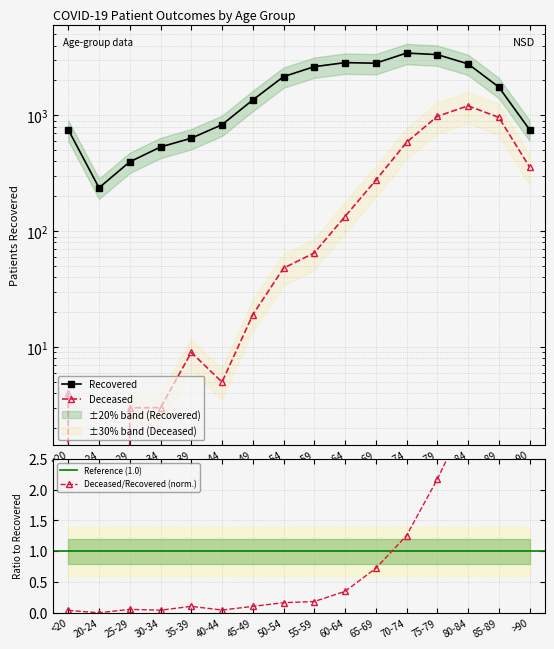

Reading left to right, transcribe all the data shown in this chart.

patients_deceased: <20=4	20-24=0	25-29=3	30-34=3	35-39=9	40-44=5	45-49=19	50-54=48	55-59=65	60-64=134	65-69=275	70-74=584	75-79=980	80-84=1208	85-89=961	>90=359
patients_recovered: <20=753	20-24=237	25-29=397	30-34=533	35-39=635	40-44=830	45-49=1356	50-54=2157	55-59=2629	60-64=2849	65-69=2818	70-74=3446	75-79=3342	80-84=2780	85-89=1756	>90=754